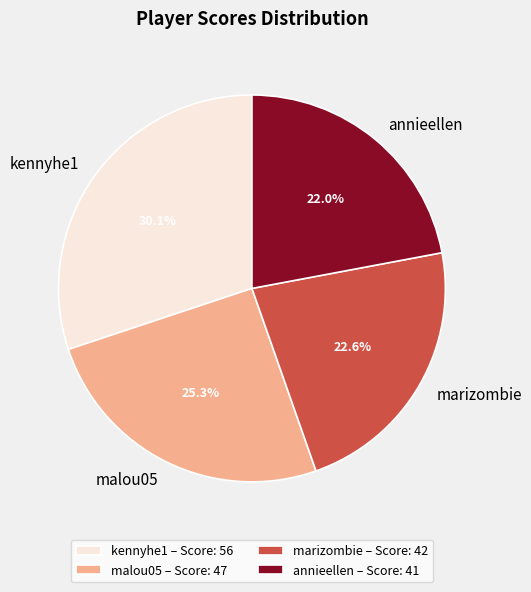

To the nearest percent, what percentage of the pie is annieellen?

22%